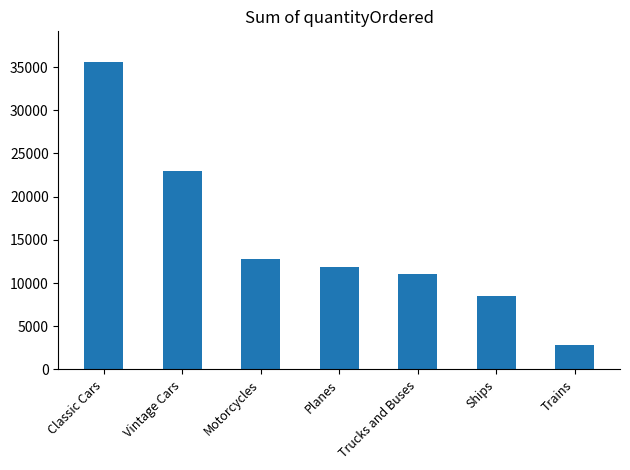

Rank the categories by value from lowest to highest.

Trains, Ships, Trucks and Buses, Planes, Motorcycles, Vintage Cars, Classic Cars